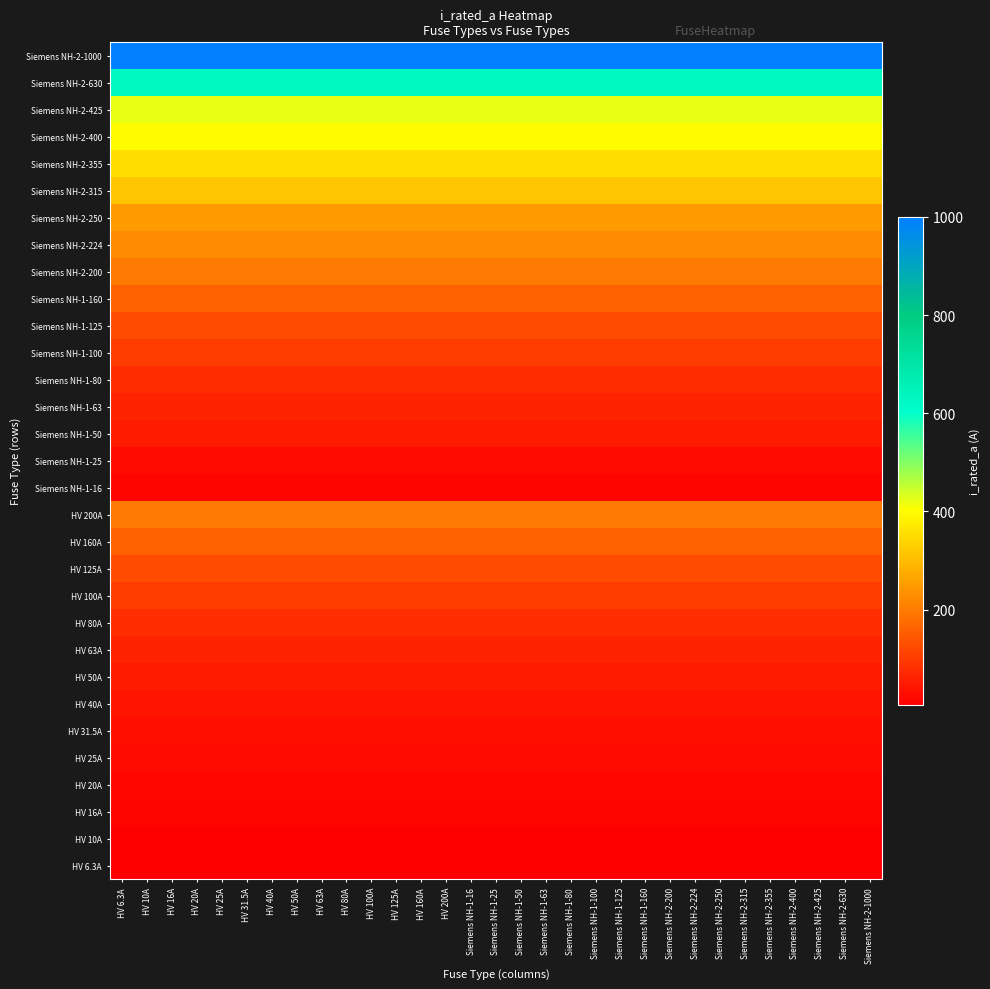

Which series has the largest range (max minus min)?

HV 6.3A